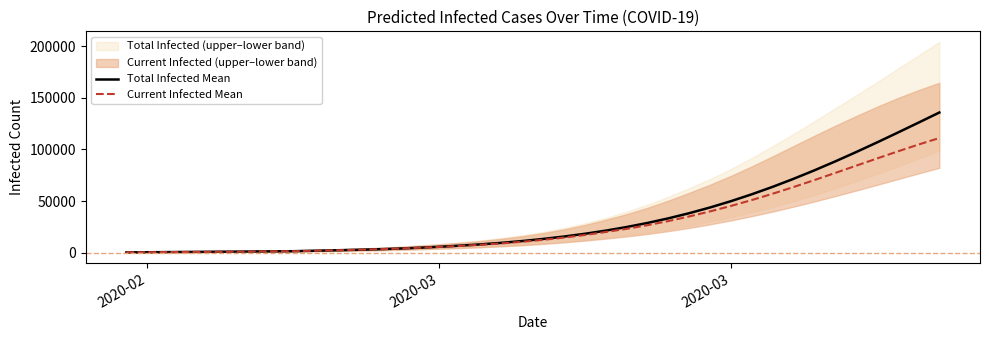

At how many categories does at least one series exceed 17808?

18